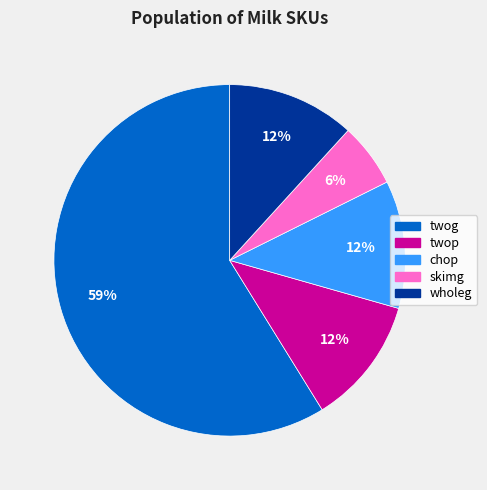

Which category has the biggest portion of the pie?

twog